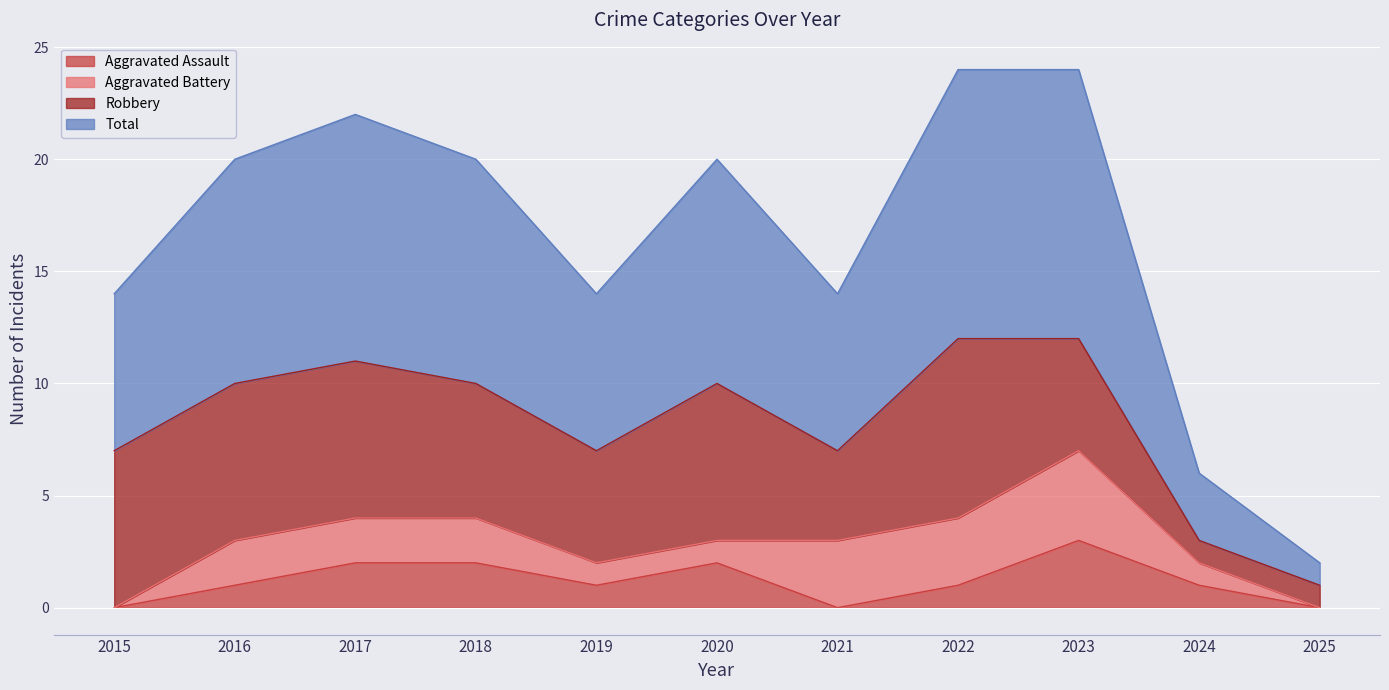

How many interior local peaks does the Aggravated Assault series have?

2